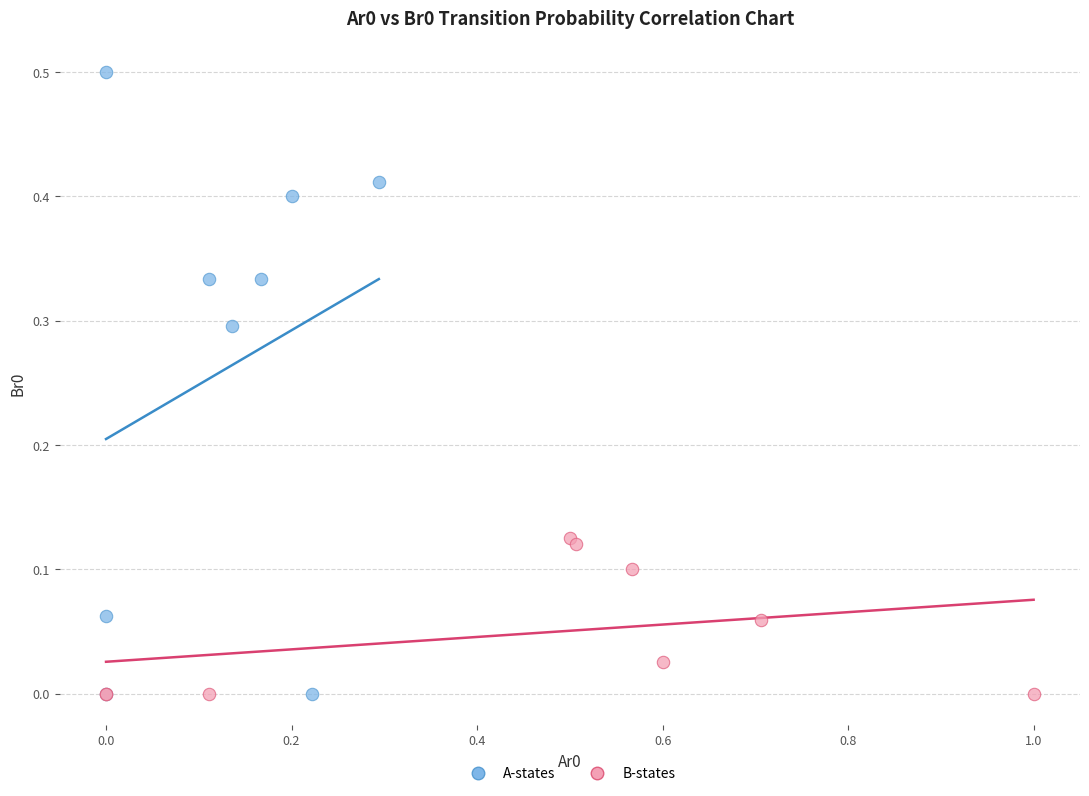

Which series has the largest Y range (max minus min)?

A-states